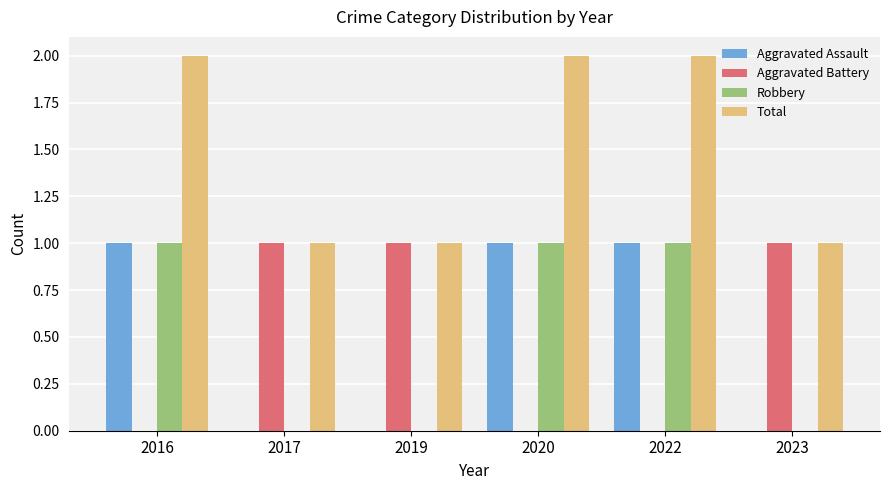

What is the difference between the Aggravated Assault values at 2023 and 2020?

1